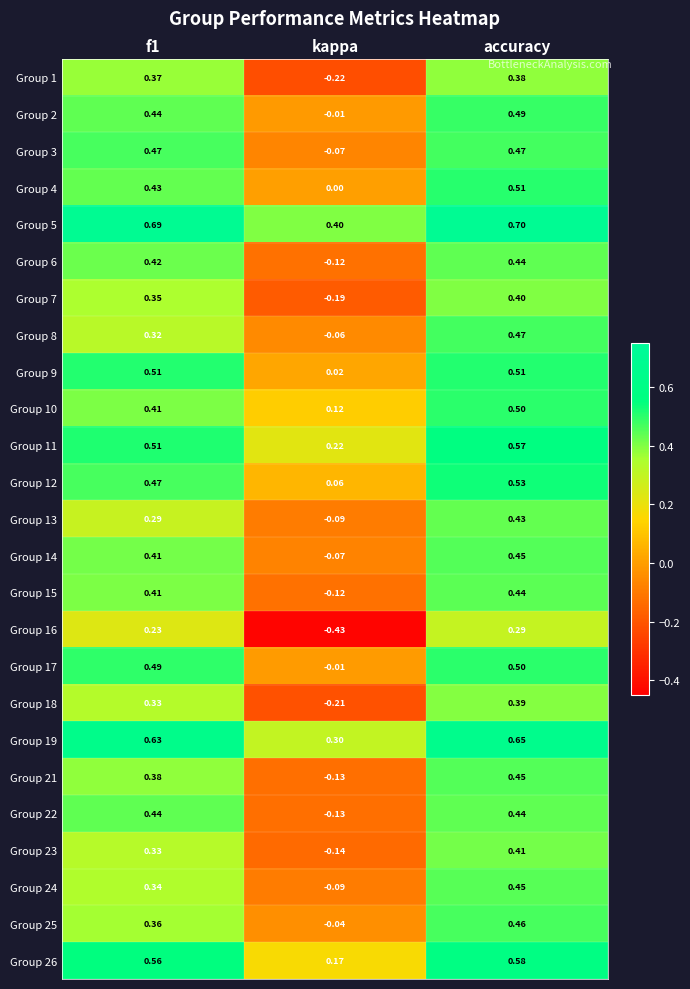

Is the value of Group 17 at kappa greater than the value of Group 15 at f1?

No